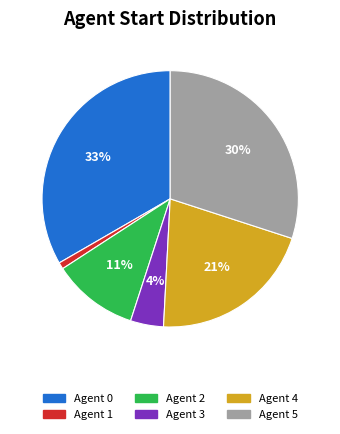

Does any single category account for the majority?

No